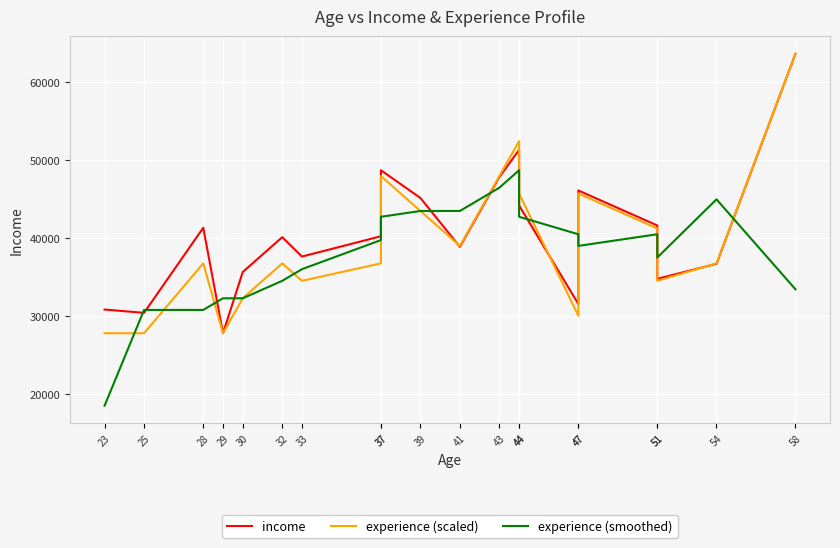

What is the minimum value shown in the chart?

18560